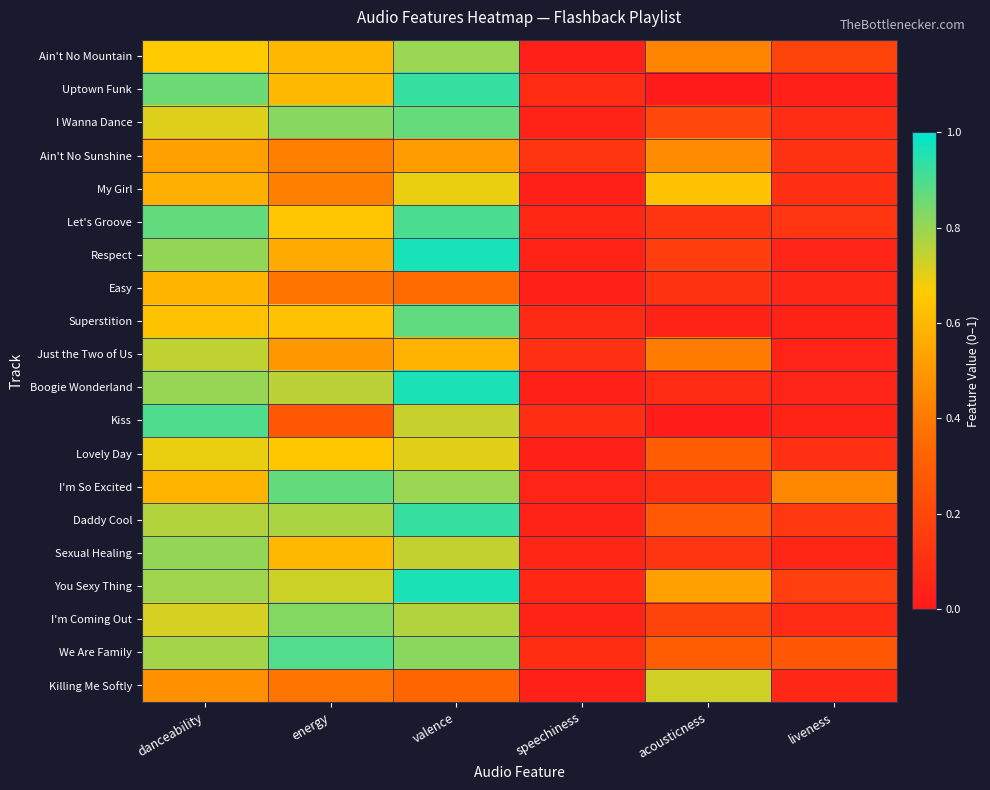

What is the difference between the highest and lowest values at liveness?

0.4